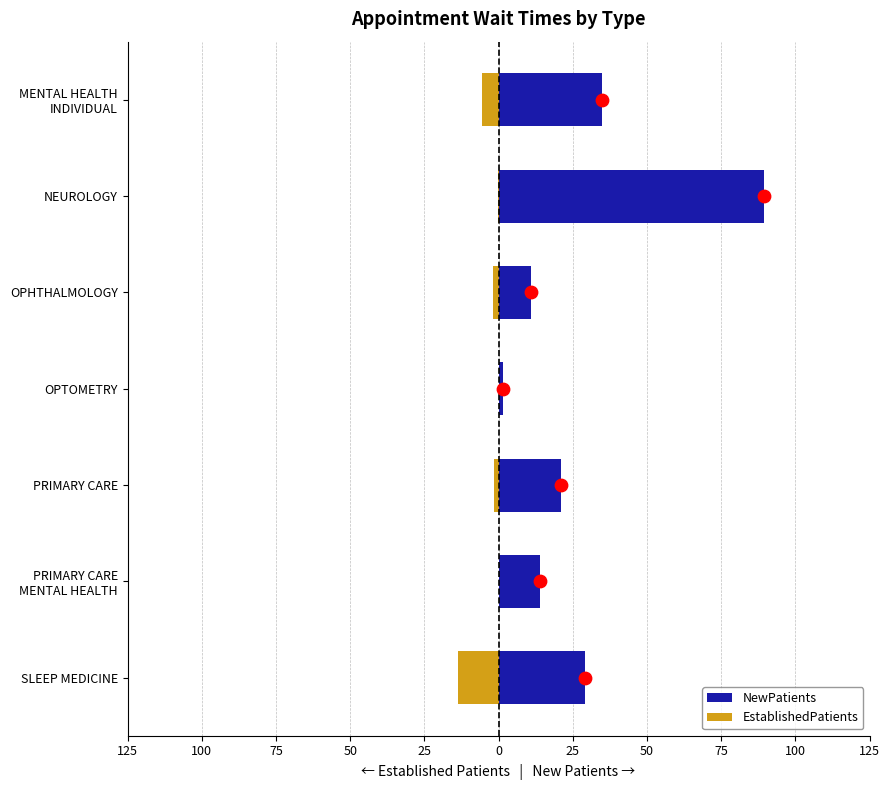

Which series has the largest total across all categories?

NewPatients